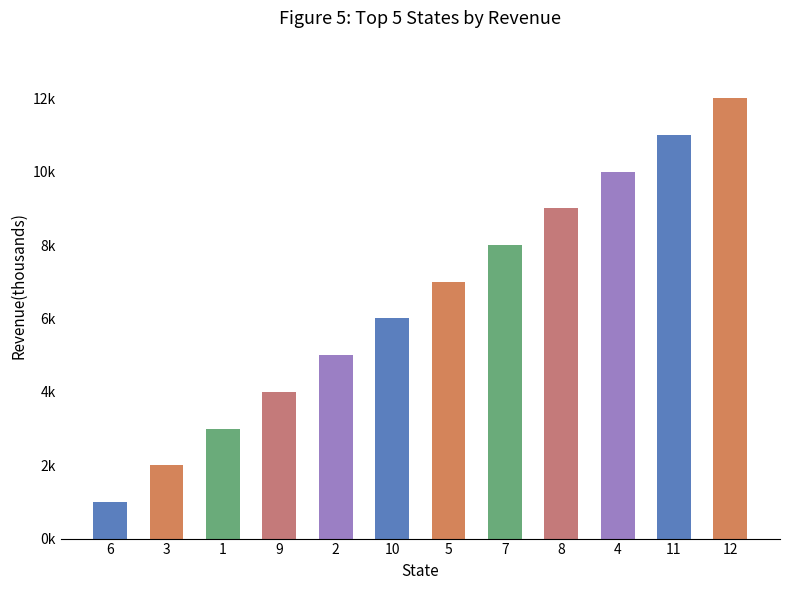

Which label corresponds to the largest value in the chart?

12